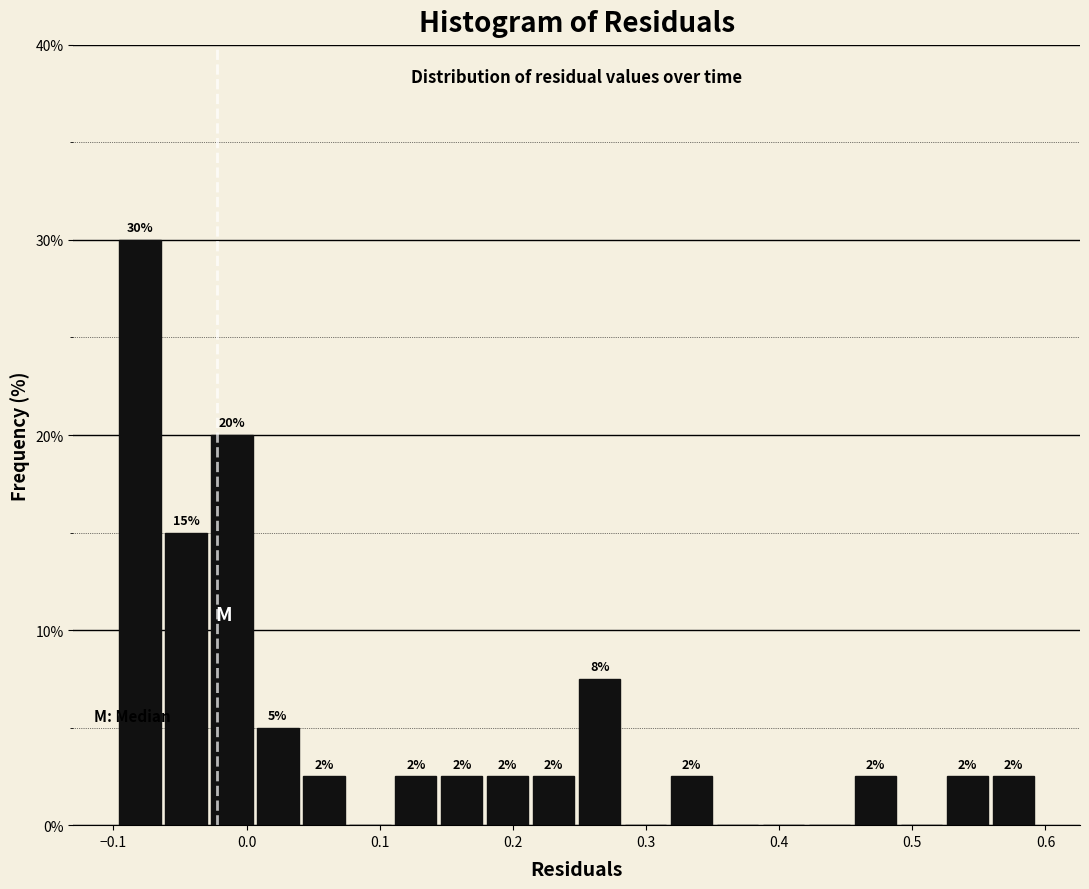

Around what value on the x-axis is the tallest bar? Give the approximate position of its centre, as read against the axis.

-0.08